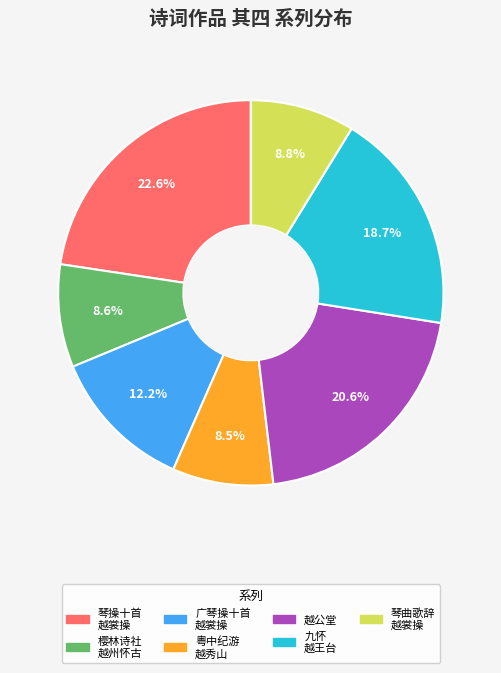

Is there any slice that represents more than half of the pie?

No